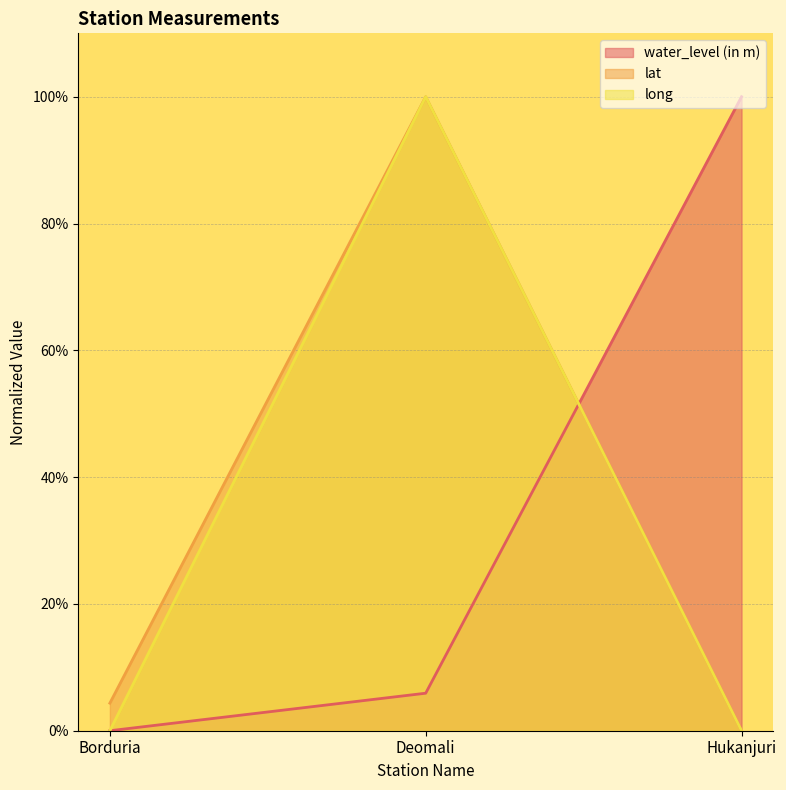

Is the value of water_level (in m) at Hukanjuri greater than the value of long at Deomali?

No